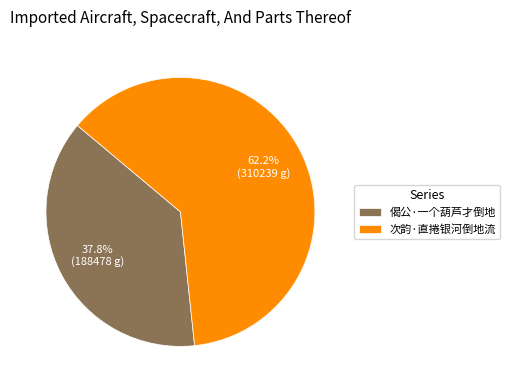

Between 次韵·直捲银河倒地流 and 偈公·一个葫芦才倒地, which is larger?

次韵·直捲银河倒地流